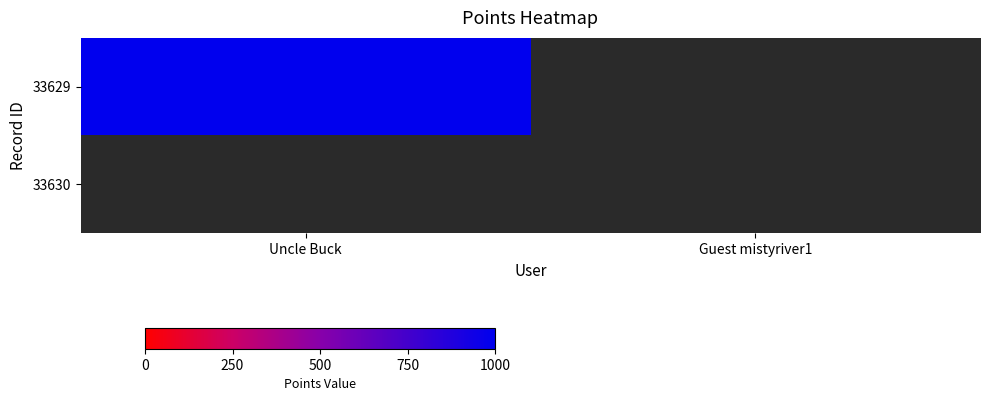

What is the maximum value shown in the chart?

1000